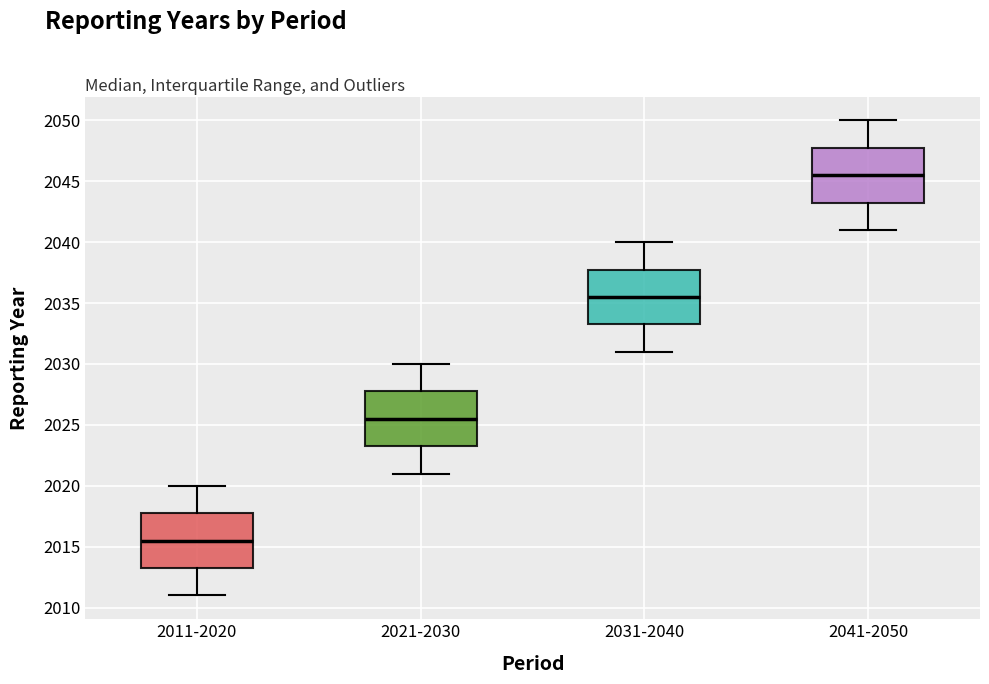

Where is the upper edge of the box for 2011-2020 on the y-axis? The values are not printed on the chart, so give them approximately, as read against the axis.

2018.0